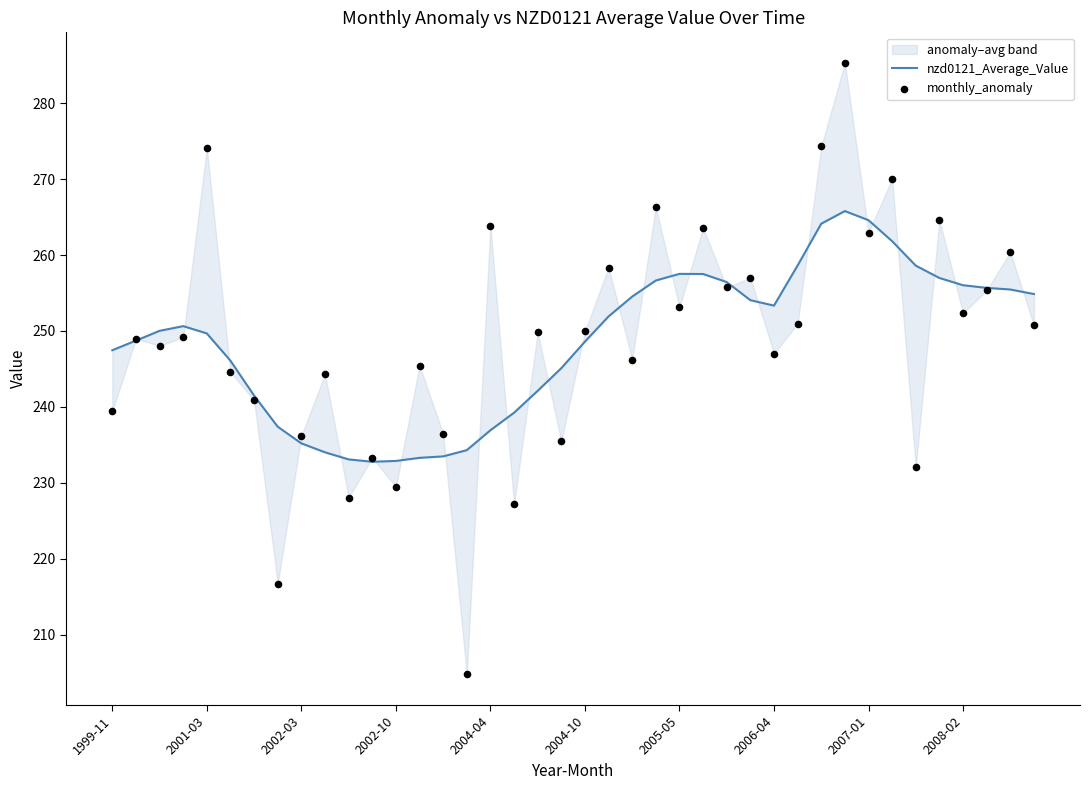

Is the value of monthly_anomaly at 31 greater than the value of nzd0121_Average_Value at 10?

Yes